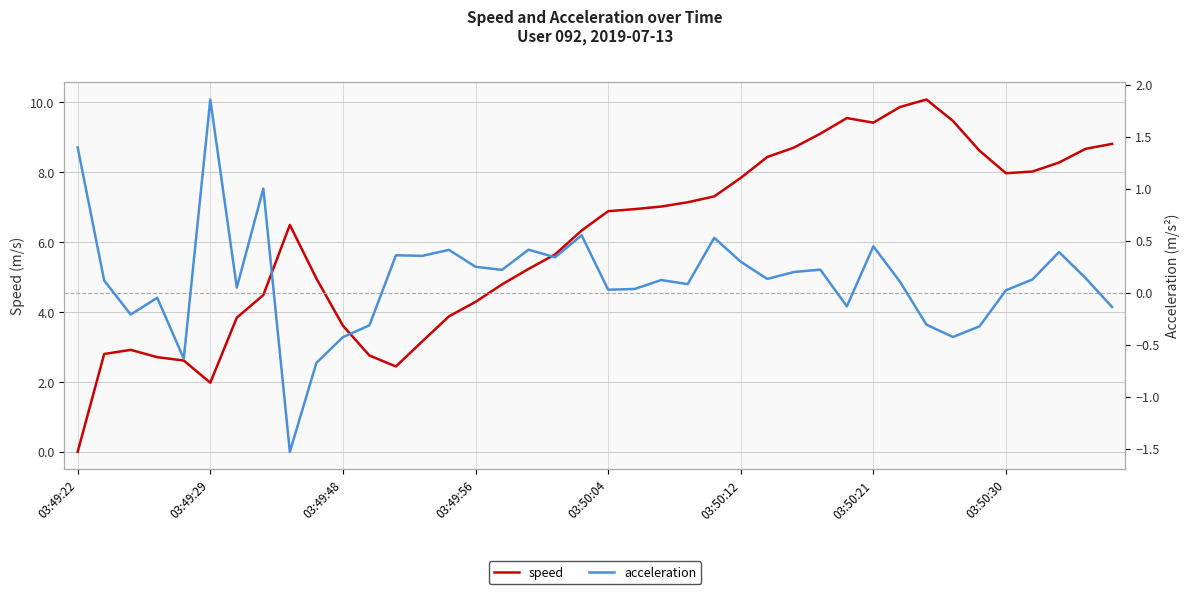

What is the sum of the acceleration values at 13 and 31?

0.5